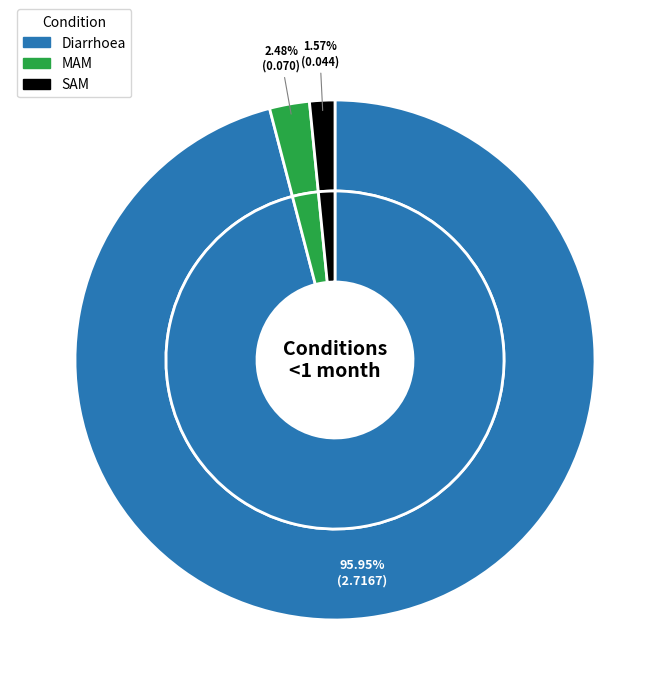

True or false: Diarrhoea accounts for 85% of the total.

False